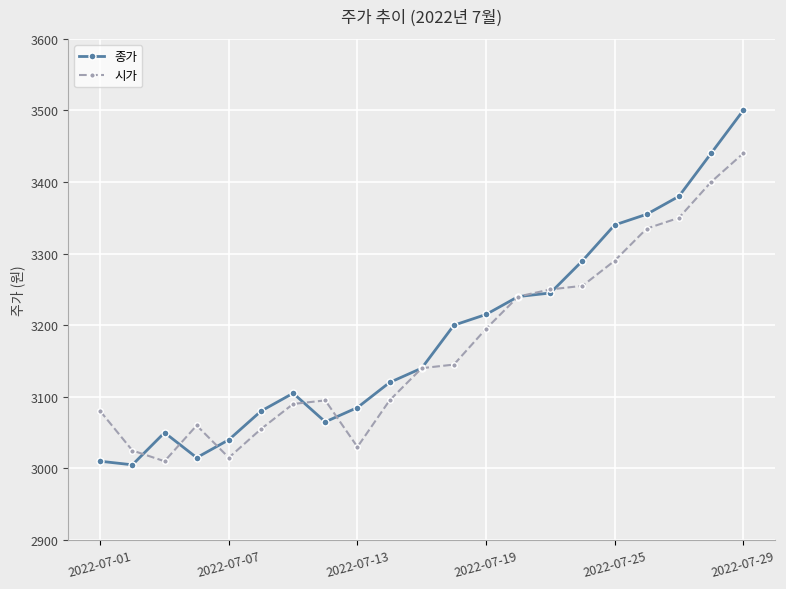

What is the value of the 시가 point at the 19th from the left?

3350